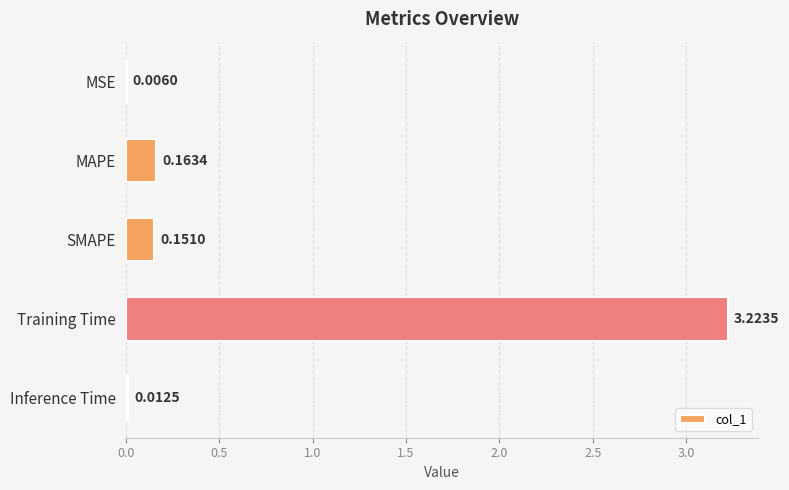

What is the sum of the values at SMAPE and Training Time?

3.4